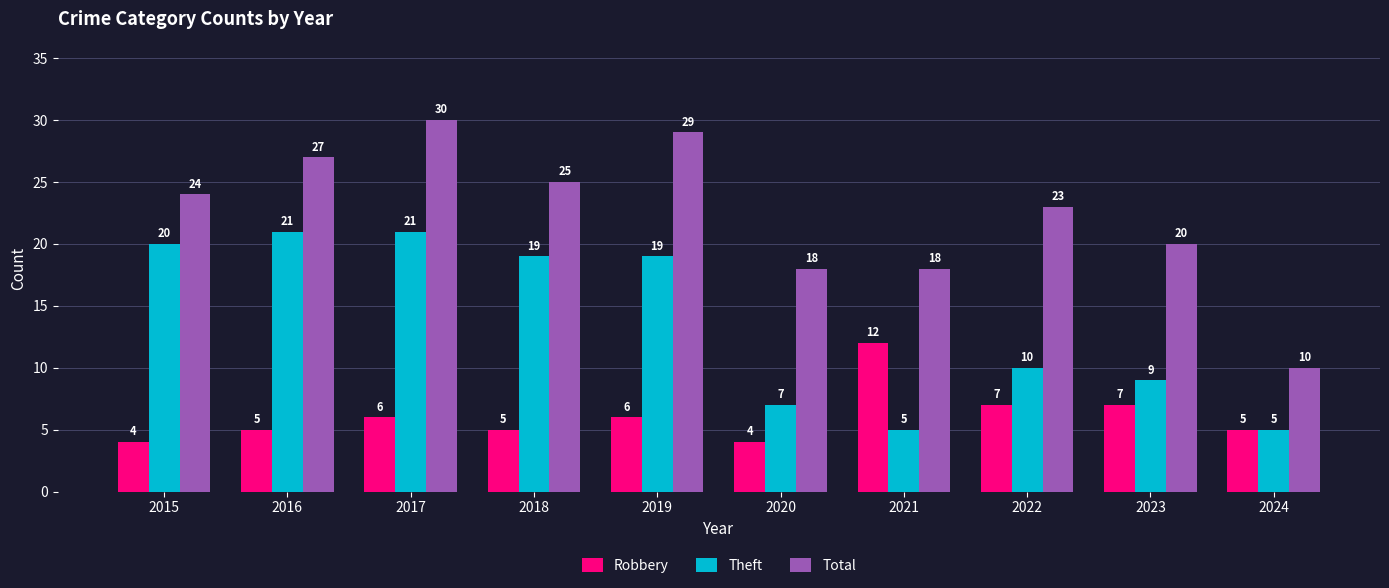

Reading right to left, extract all data points from this chart.

Robbery: 2024=5	2023=7	2022=7	2021=12	2020=4	2019=6	2018=5	2017=6	2016=5	2015=4
Theft: 2024=5	2023=9	2022=10	2021=5	2020=7	2019=19	2018=19	2017=21	2016=21	2015=20
Total: 2024=10	2023=20	2022=23	2021=18	2020=18	2019=29	2018=25	2017=30	2016=27	2015=24